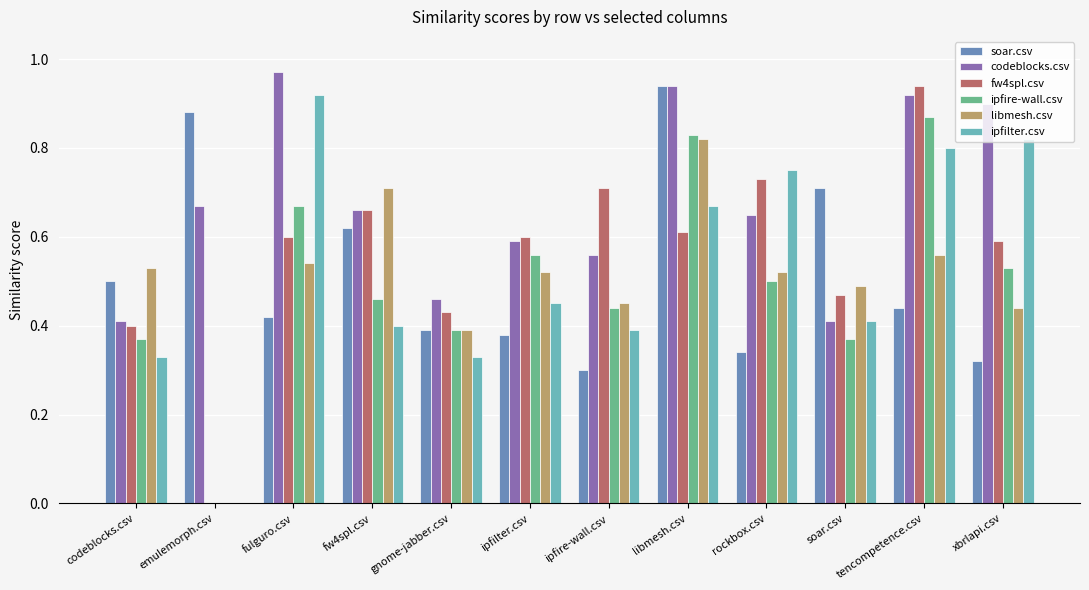

At which category does the chart reach its peak across all series?

fulguro.csv